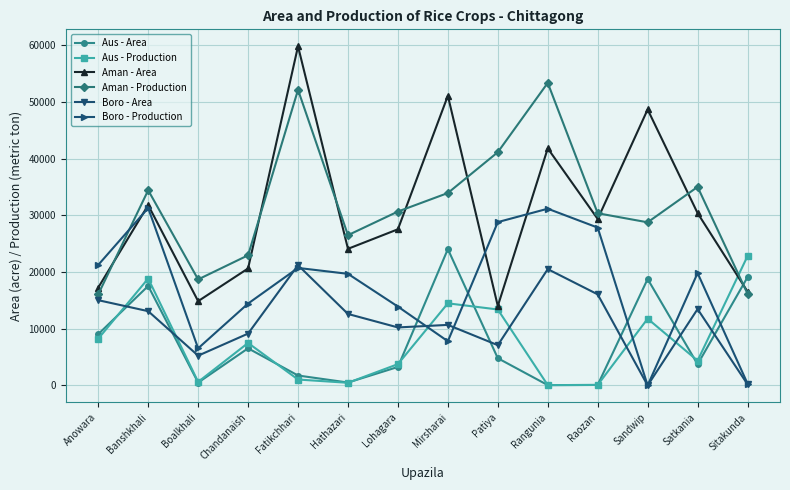

What is the label of the 12th point from the left?

Sandwip